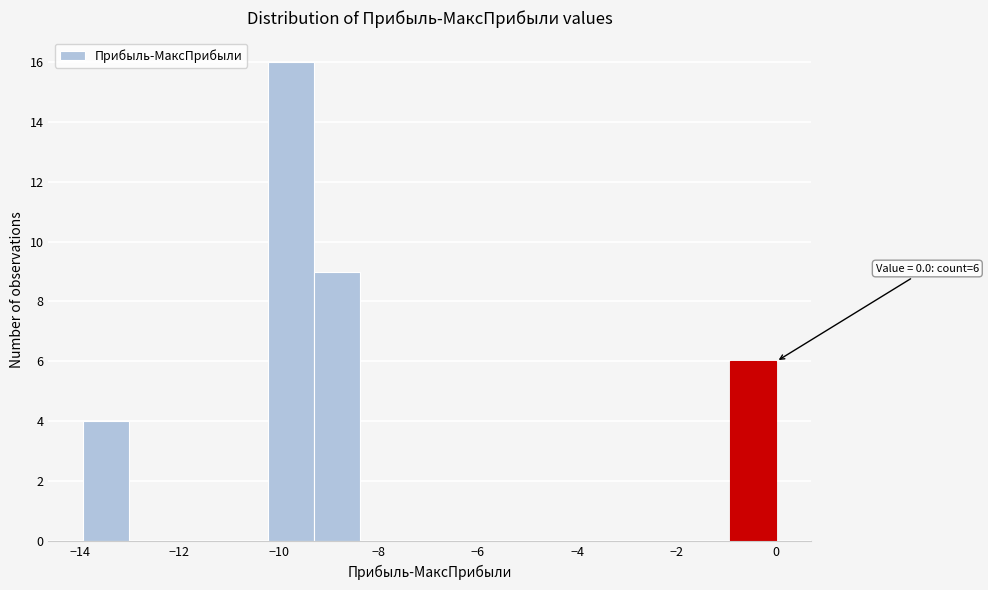

Which range on the x-axis has the tallest bar?

-10.2 to -9.2